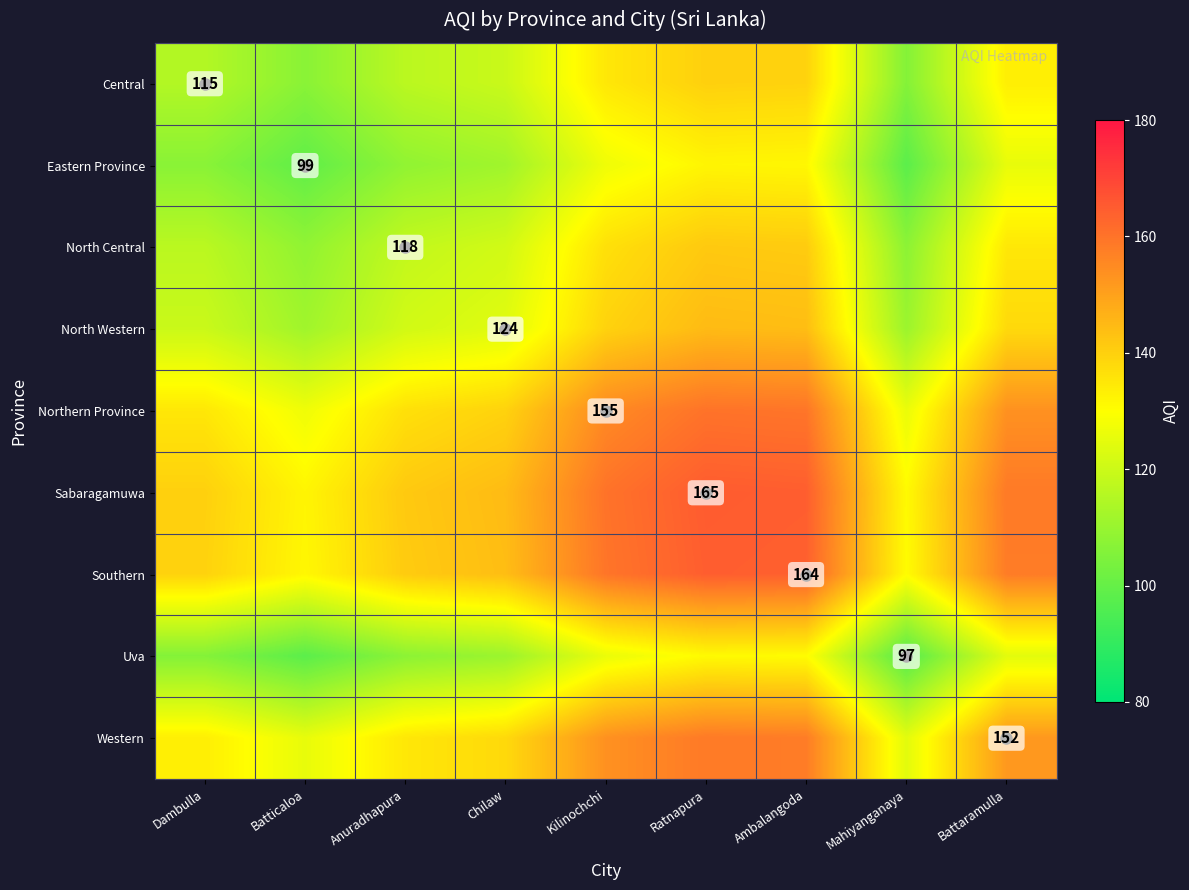

What is the difference between the second highest and minimum values in the Central series?

33.5